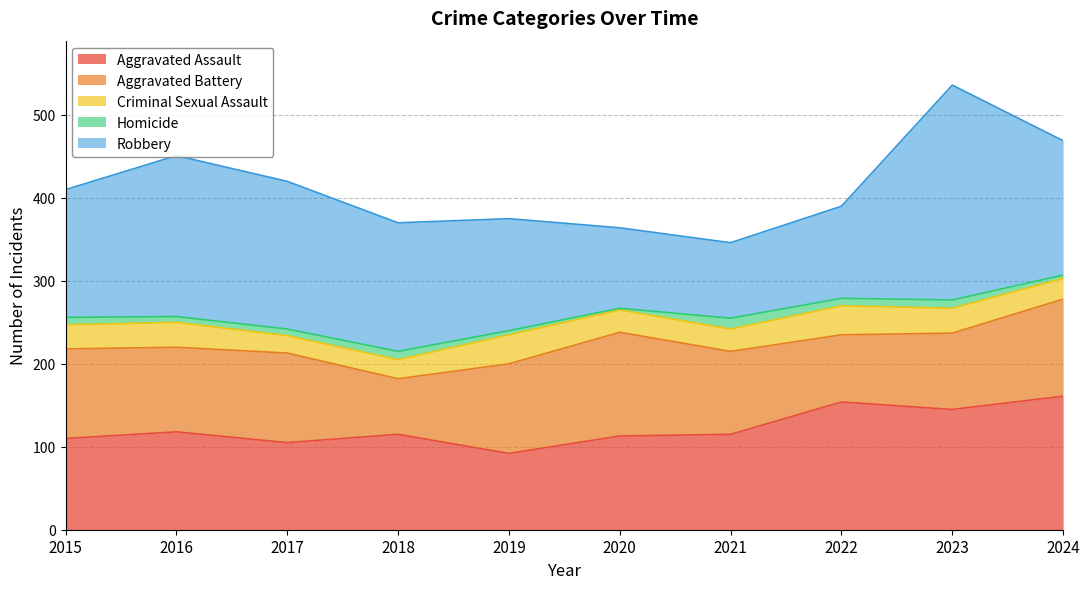

At 2018, list the series in order from largest to smallest.

Robbery, Aggravated Assault, Aggravated Battery, Criminal Sexual Assault, Homicide